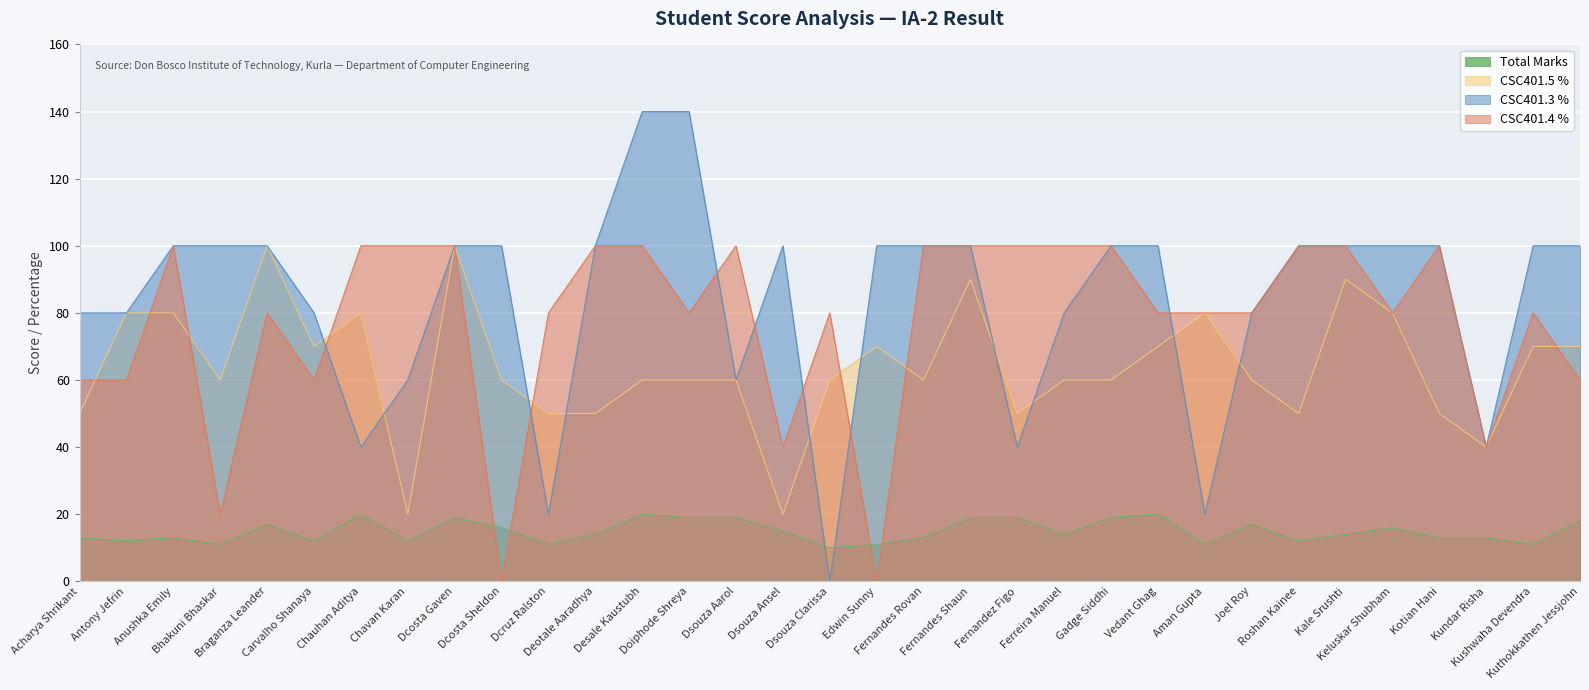

Which series has the largest total across all categories?

CSC401.3 %